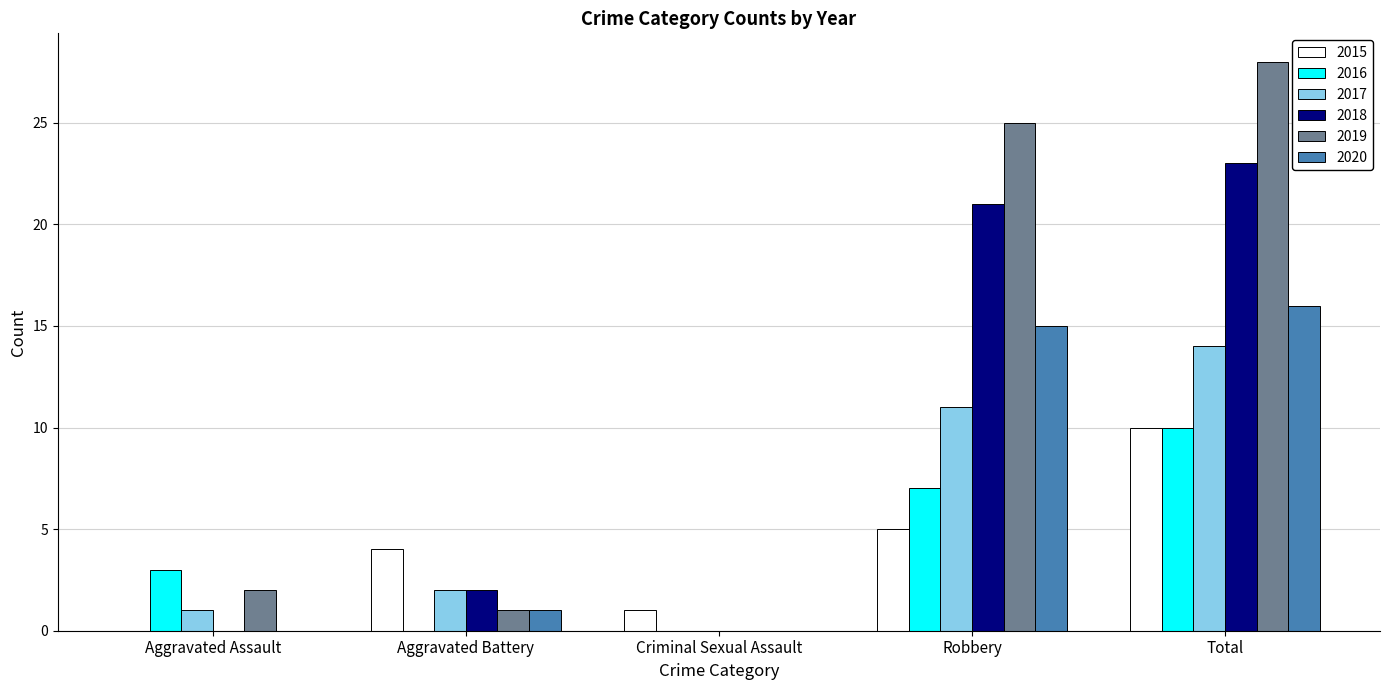

Count the number of categories in the chart.

5